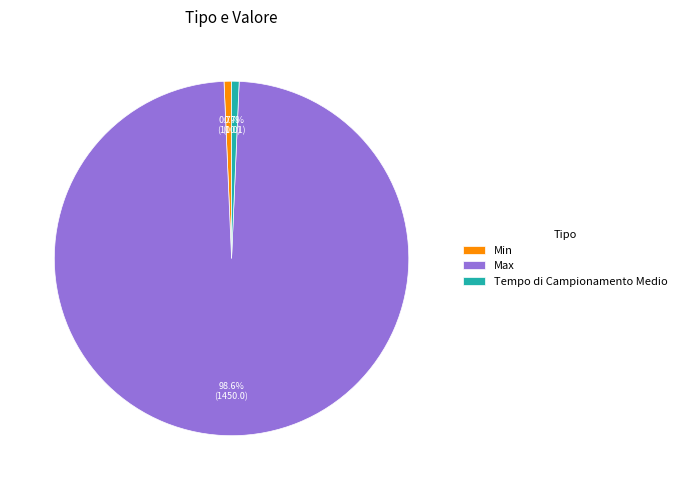

To the nearest percent, what is the difference between the largest and smallest slice percentages?

98%